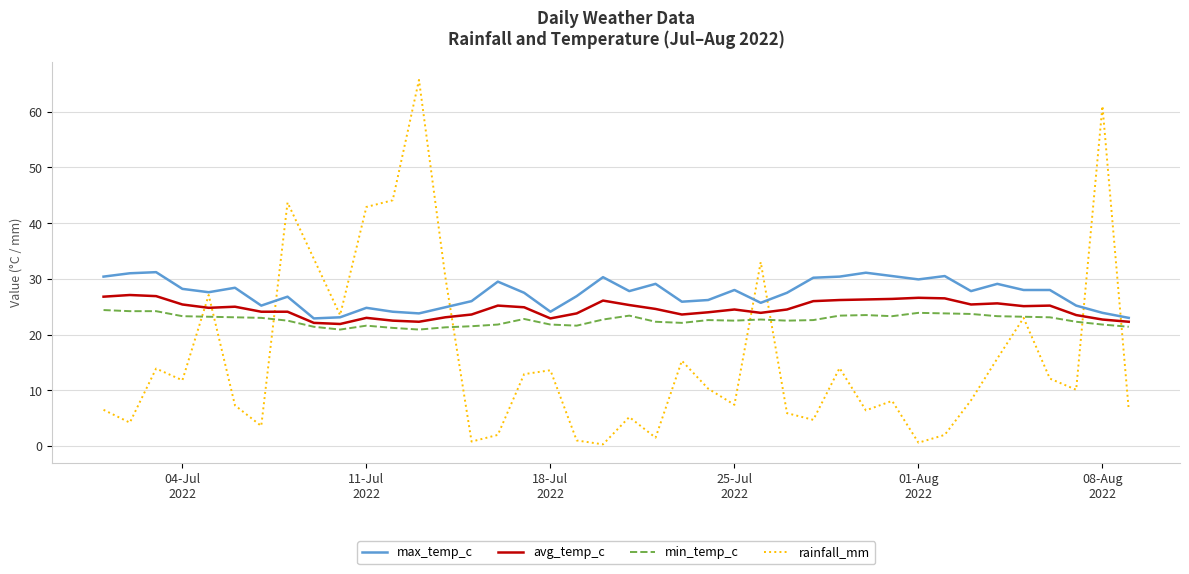

List the series in order of their overall mean, highest first.

max_temp_c, avg_temp_c, min_temp_c, rainfall_mm